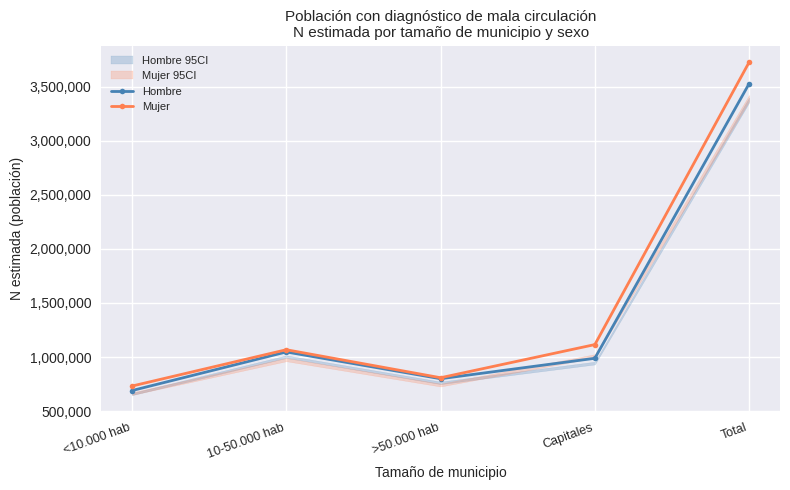

What is the difference between the maximum and minimum values in the Hombre series?

2836569